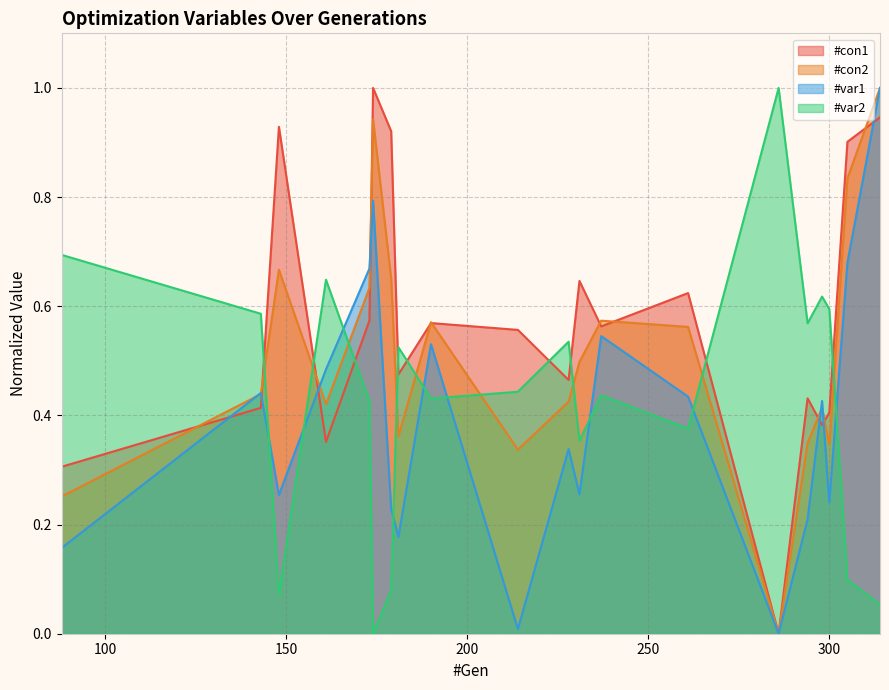

What is the maximum value for #con2?

1.0